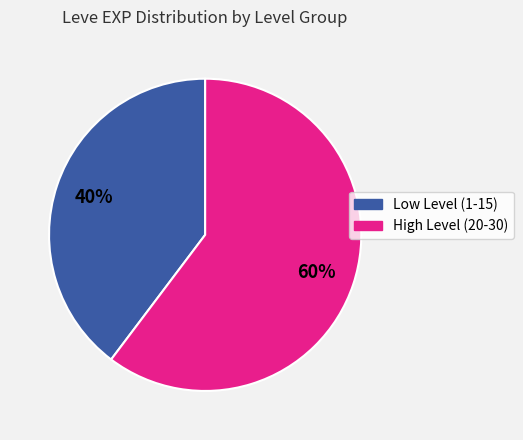

Does any single category account for the majority?

Yes